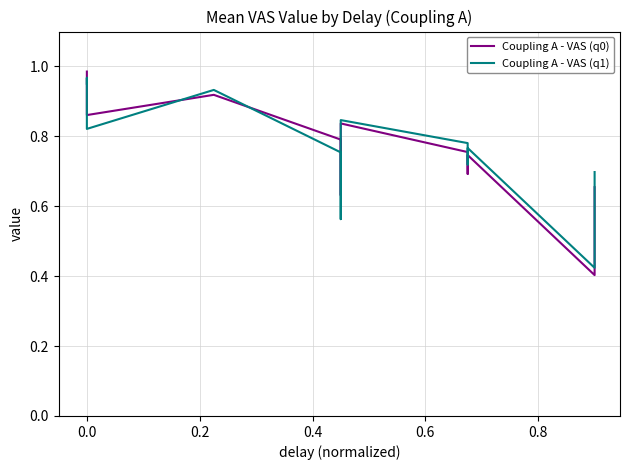

True or false: Coupling A - VAS (q1) and Coupling A - VAS (q0) cross at least once.

True